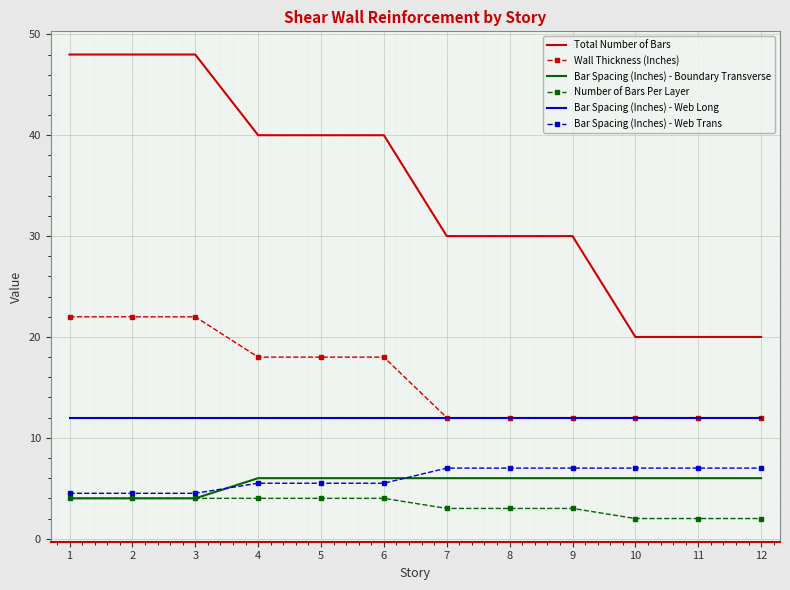

What is the minimum value shown in the chart?

2.0